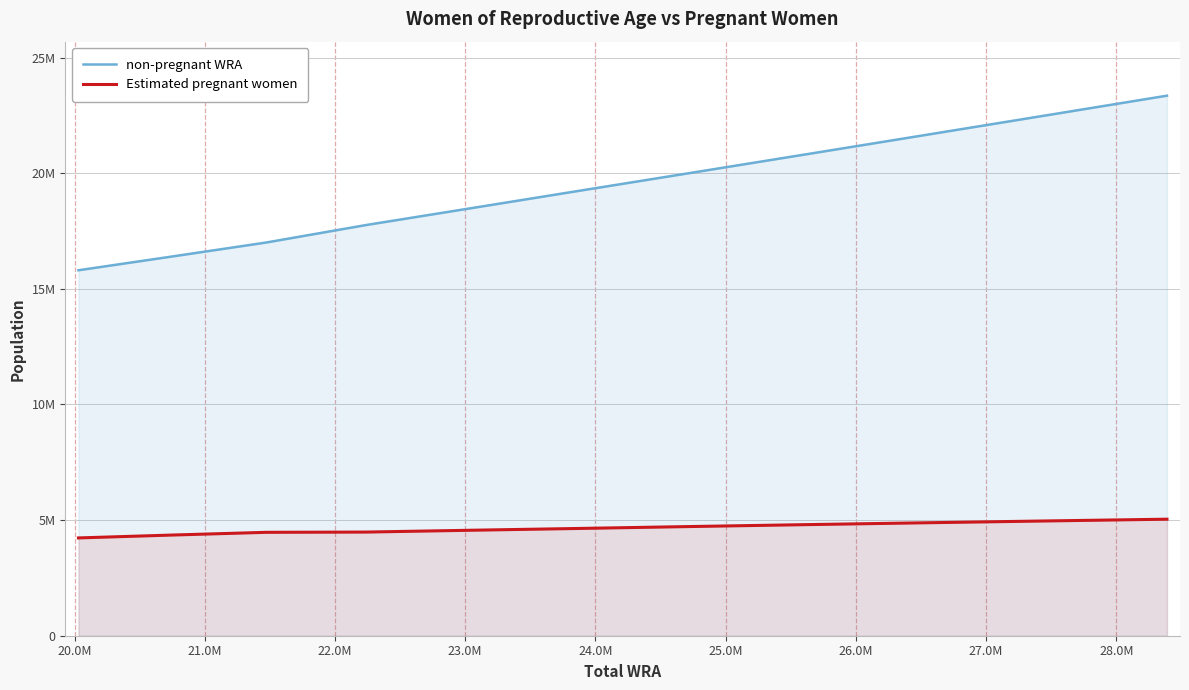

True or false: Estimated pregnant women has more than 1 points higher than both neighbors.

False